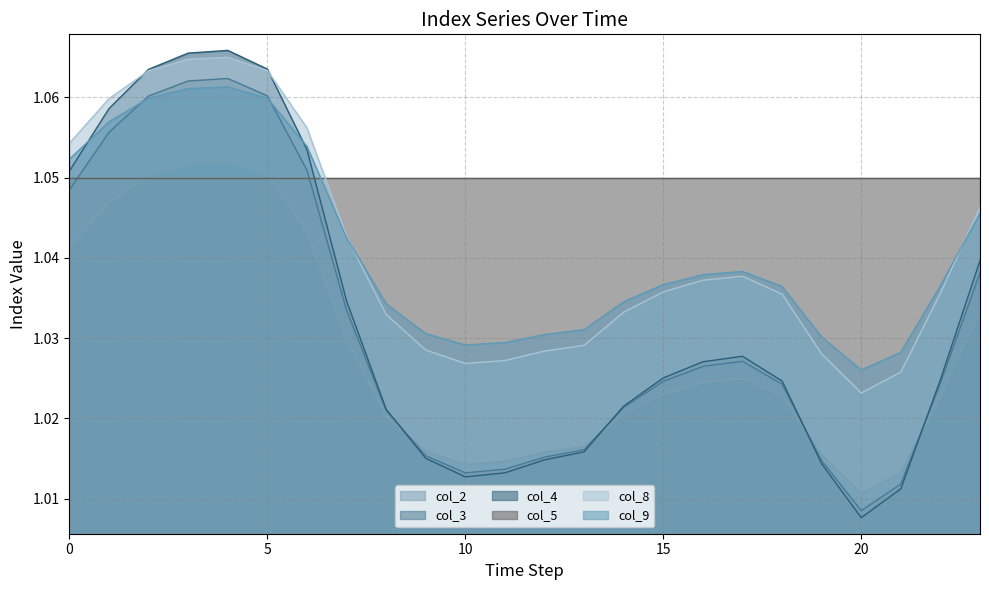

Which label corresponds to the smallest value in the chart?

20